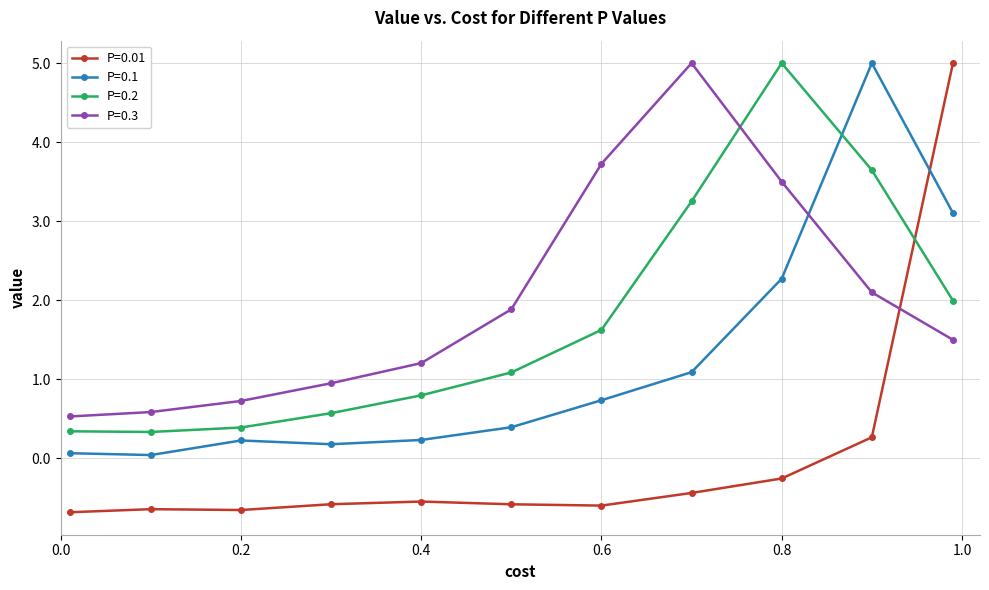

True or false: P=0.2 has more than 2 points higher than both neighbors.

False